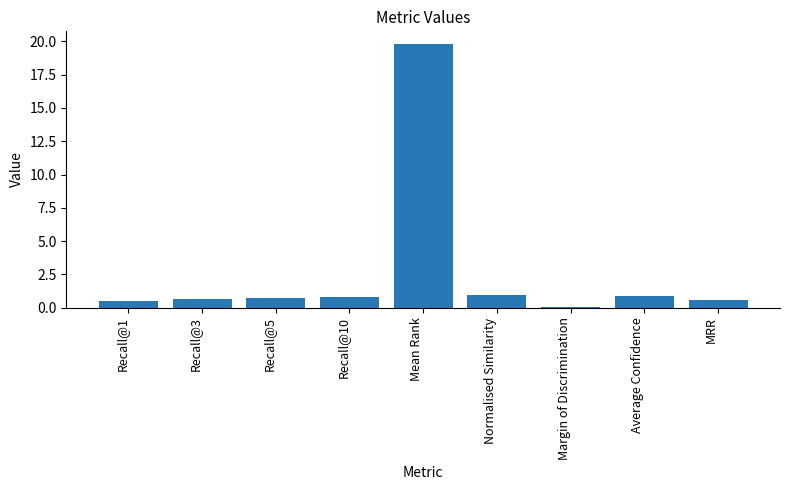

What is the sum of the values at Recall@5 and MRR?

1.3